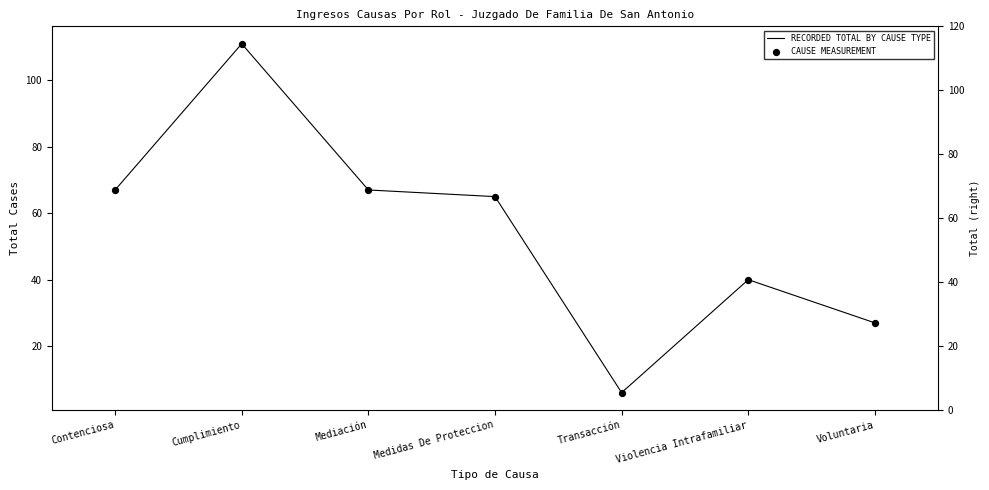

At how many categories does at least one series exceed 46?

4